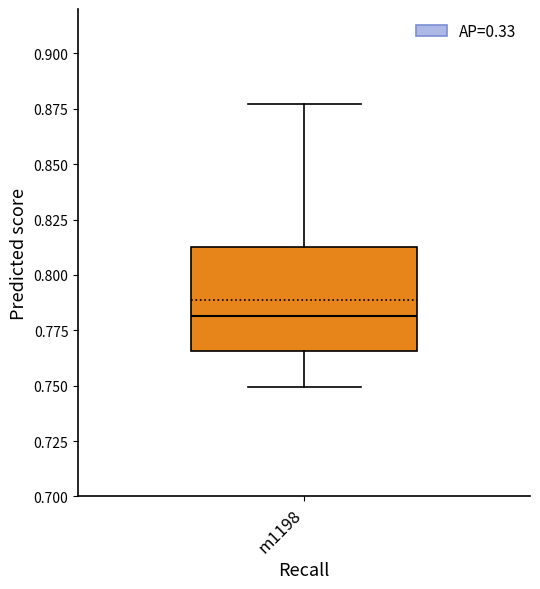

Read this box plot against the y-axis: the position of the median line, the range covered by the box, and the ends of both whiskers. The values are not printed on the chart, so give them approximately, as read against the axis.

median 0.780, box 0.765 to 0.810, whiskers 0.750 to 0.875